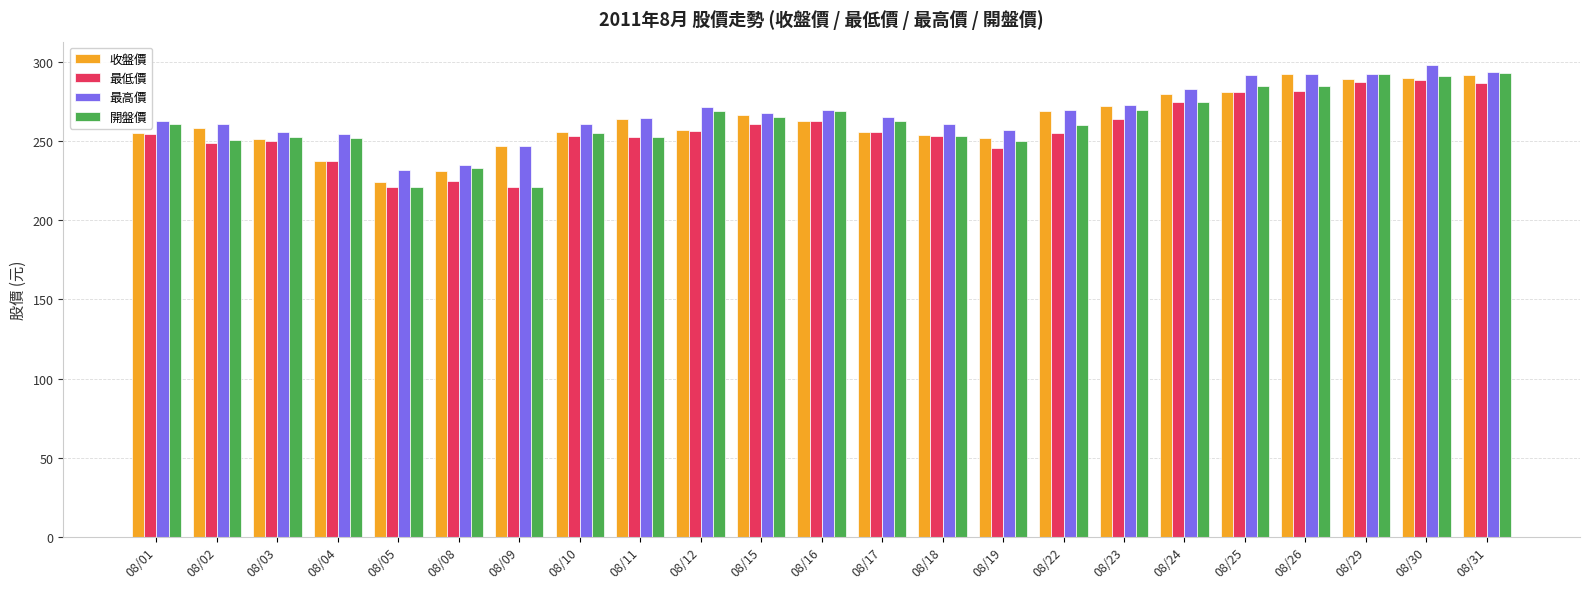

What is the total value across all series at 08/19?

1005.0